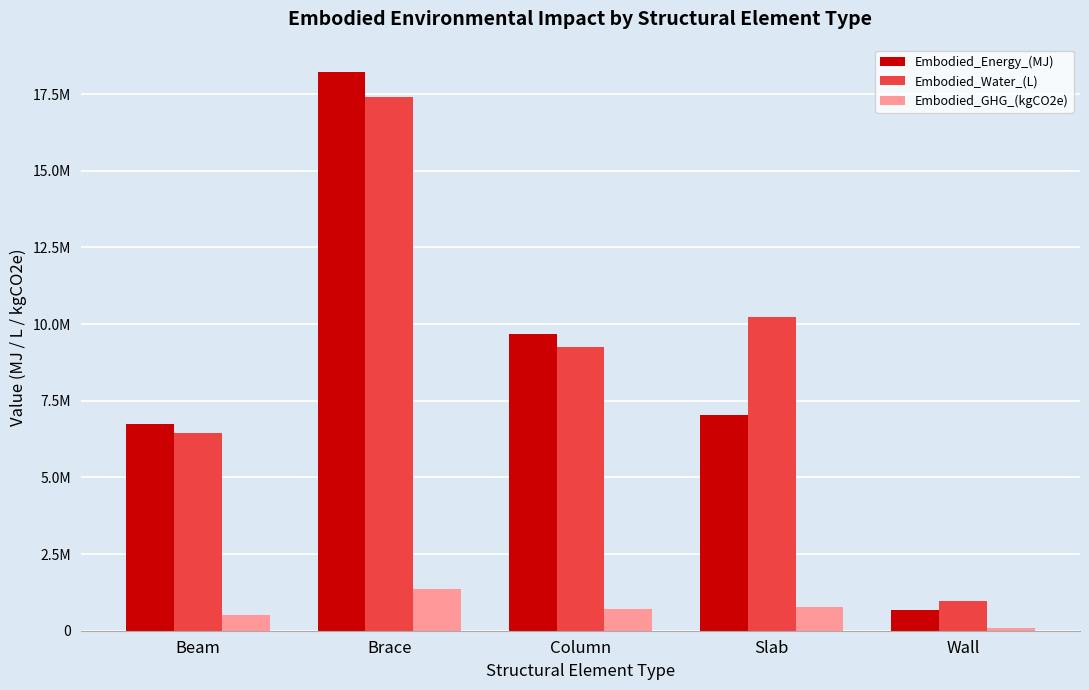

Does the chart contain stacked bars?

No